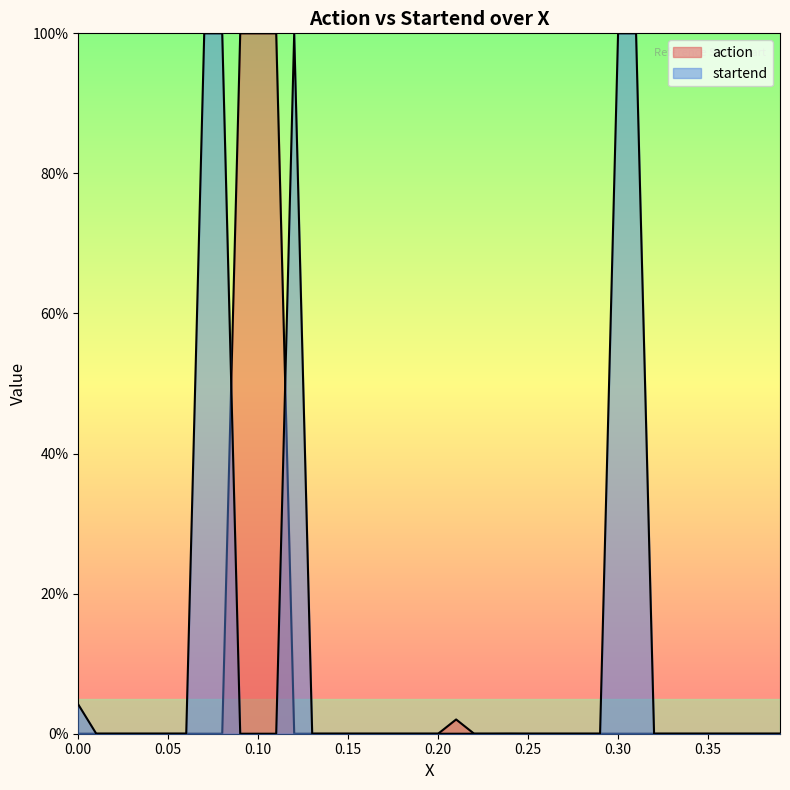

At which label is action closest to 0?

0.15